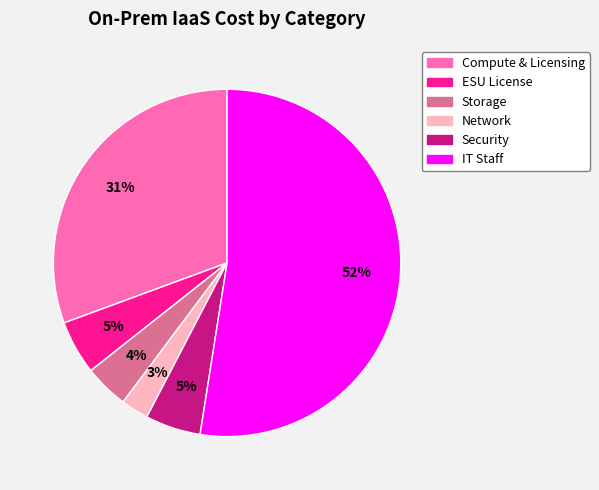

Is IT Staff the majority of the pie?

Yes